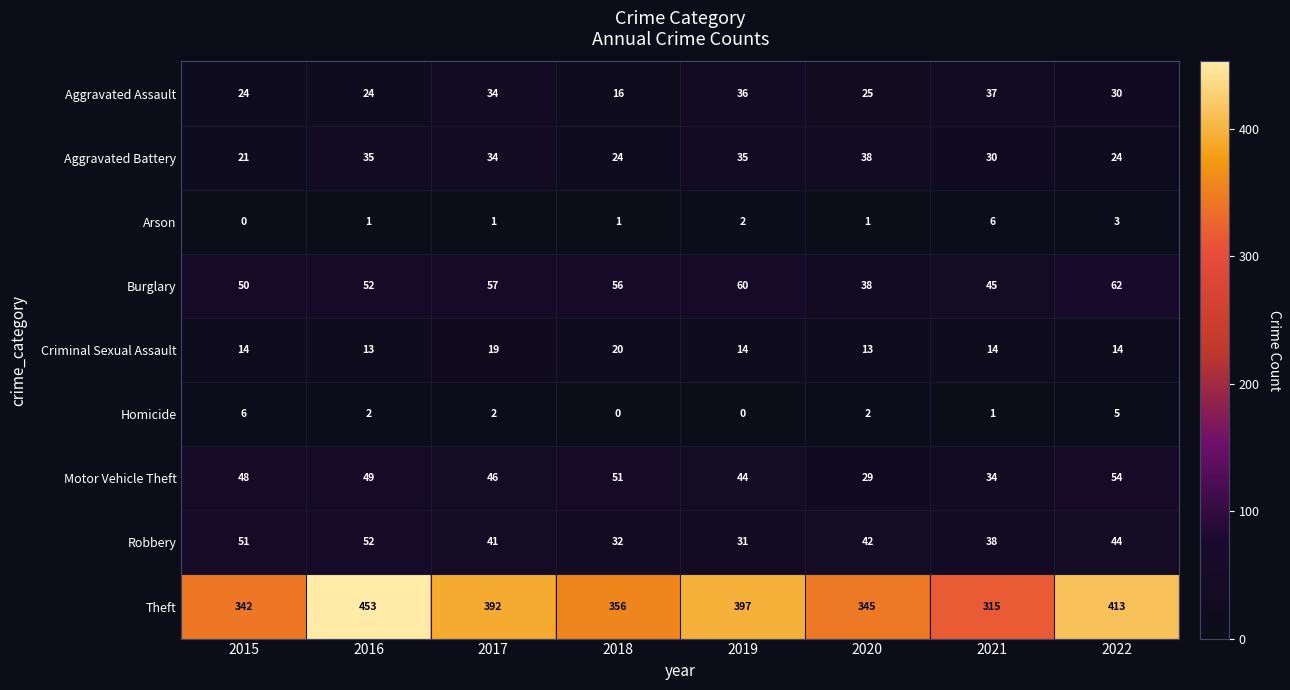

Where is Arson nearest to the value 3?

2022